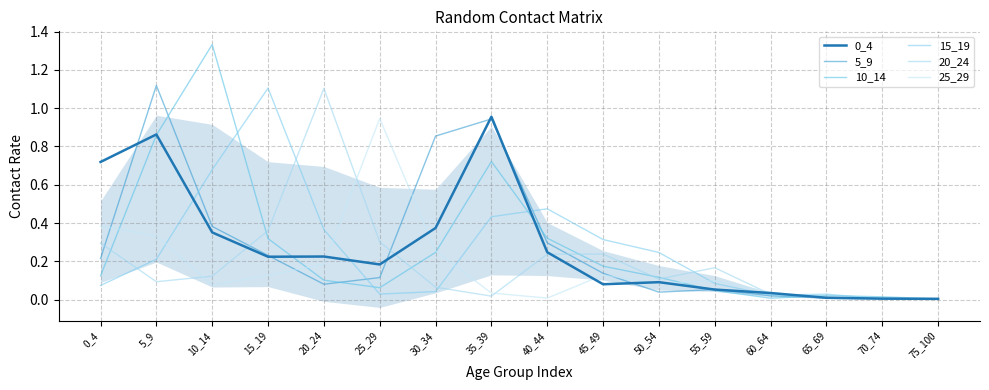

What is the total value across all series at 20_24?

2.1